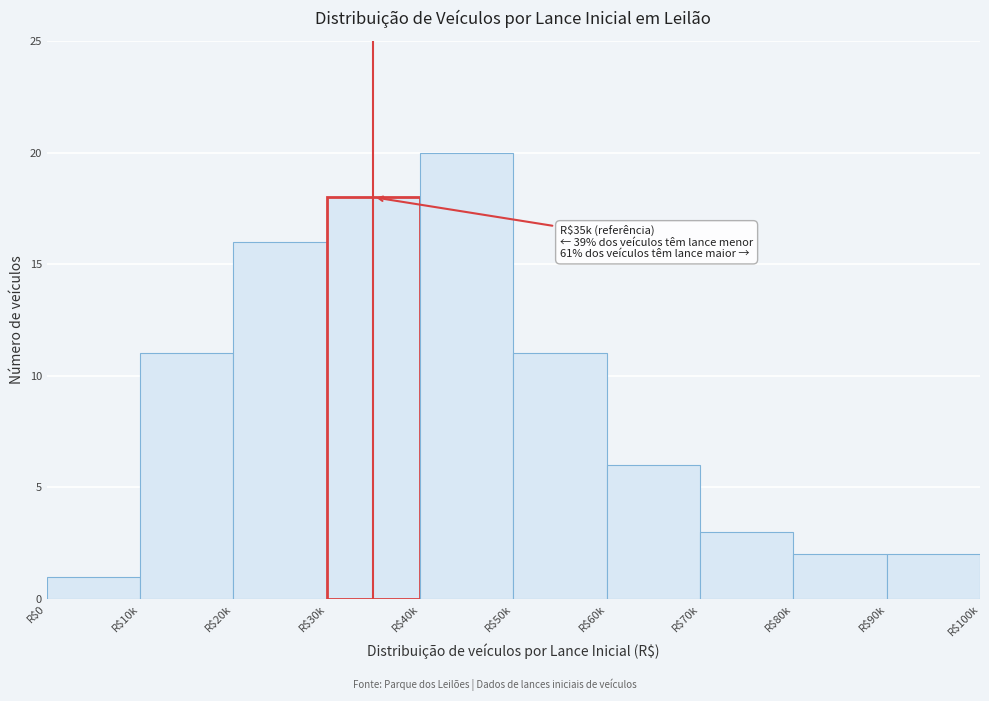

Reading left to right, list all the values displayed in this chart.

1	11	16	18	20	11	6	3	2	2